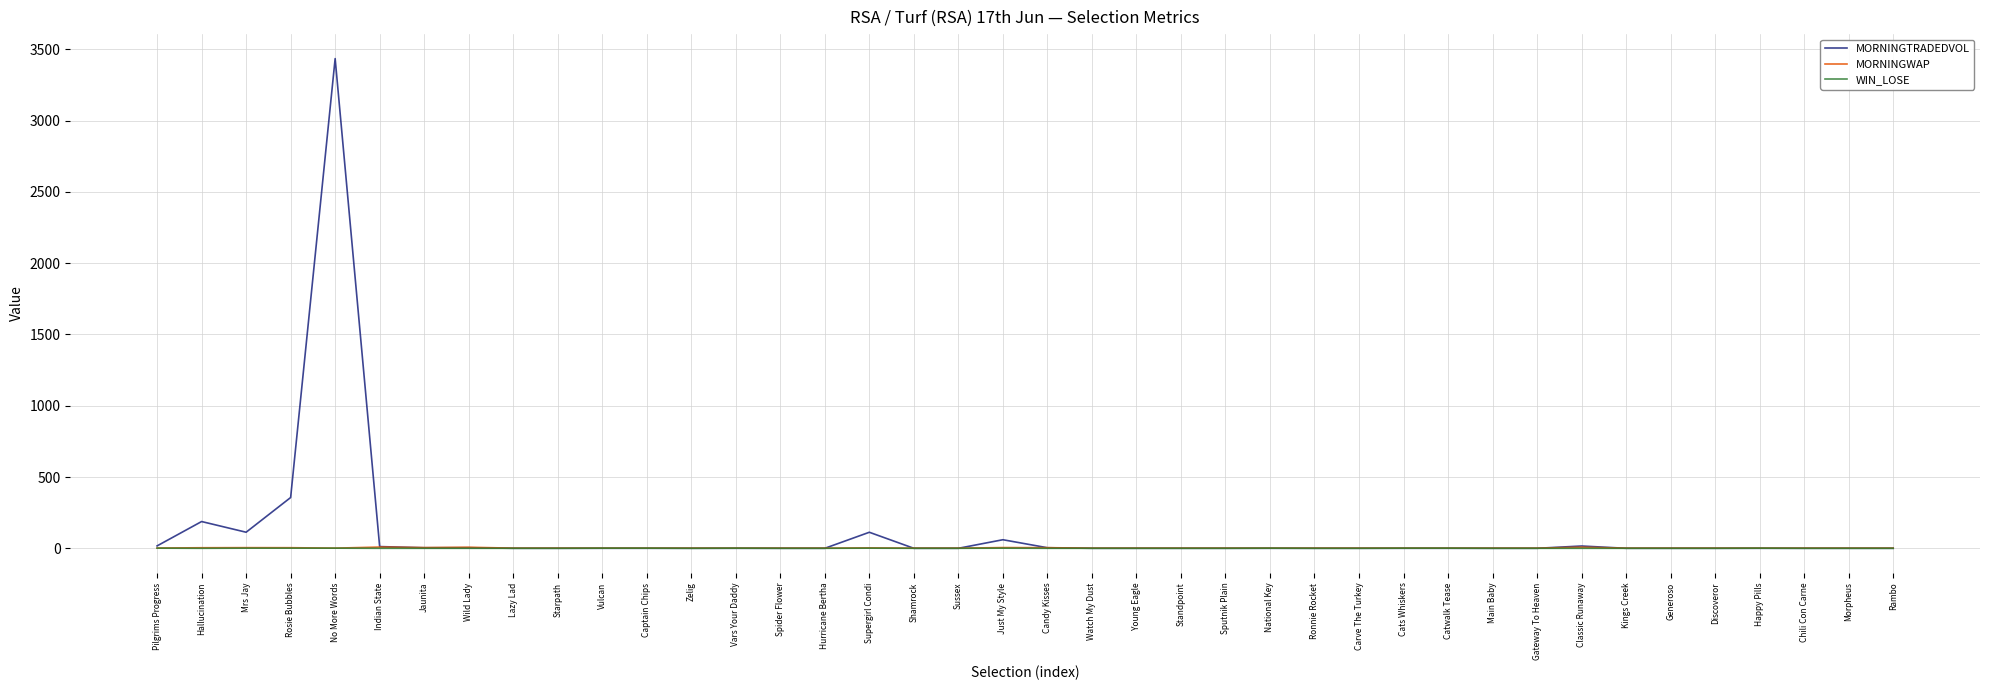

At which category is the sum across all series the highest?

No More Words